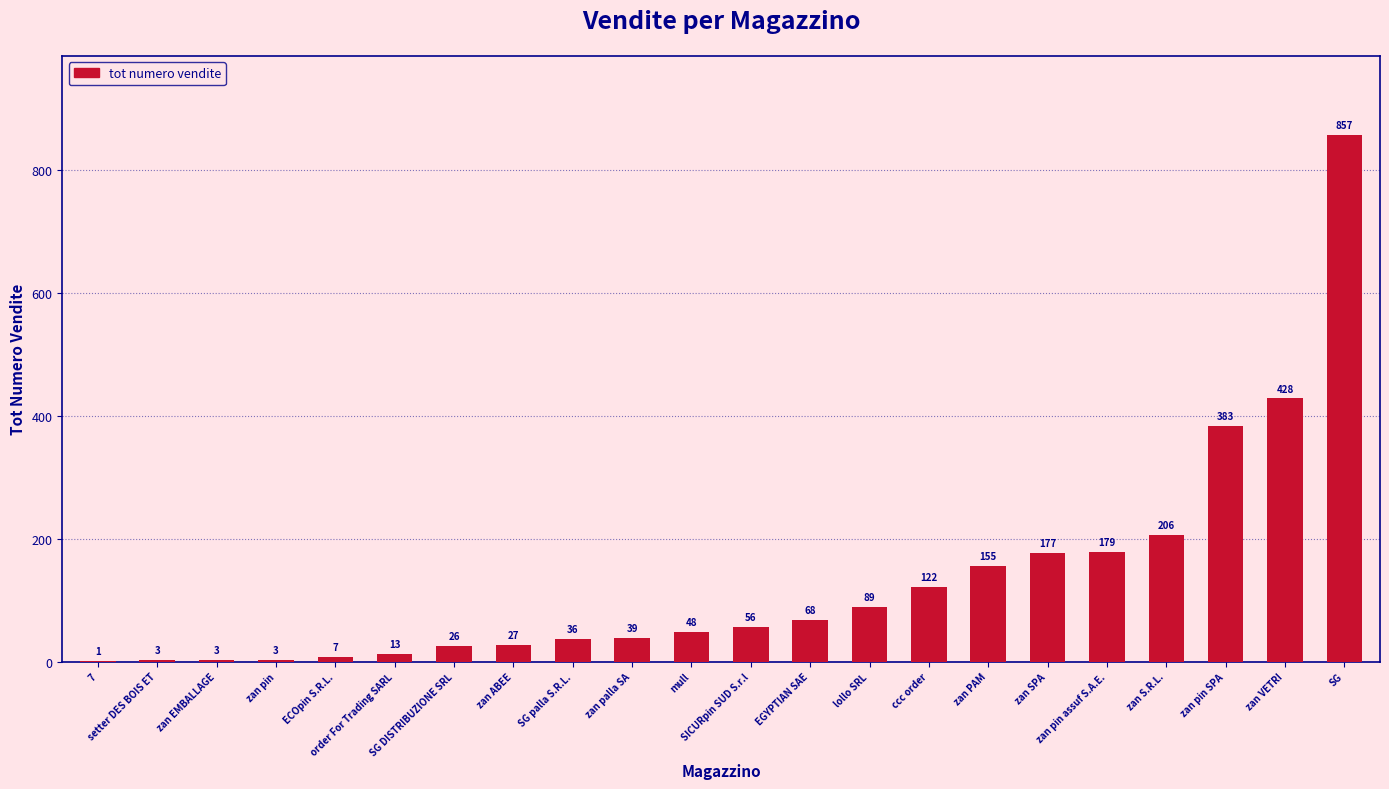

What is the sum of all values?

2926